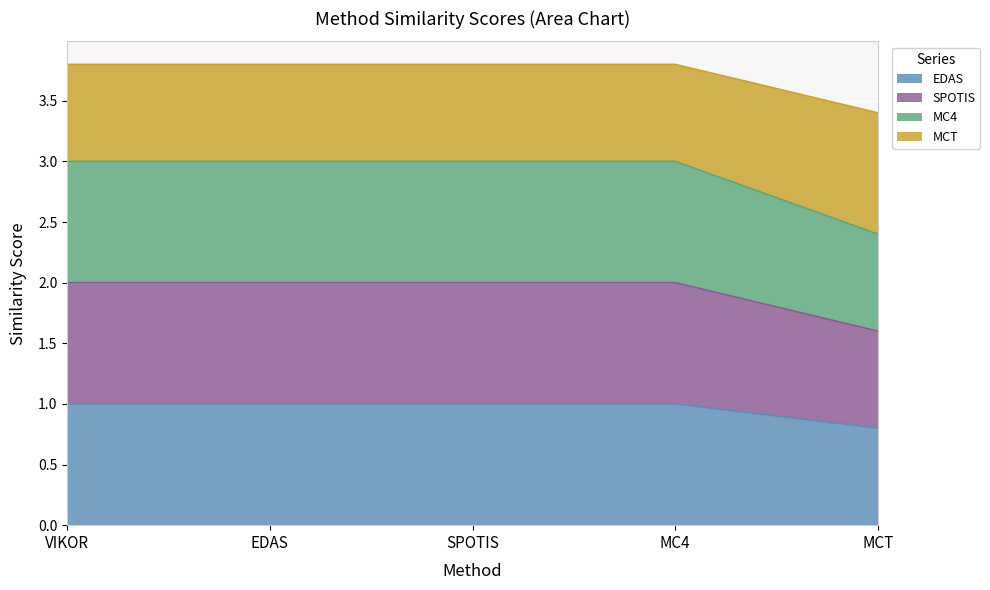

At which category does the chart reach its minimum across all series?

MCT